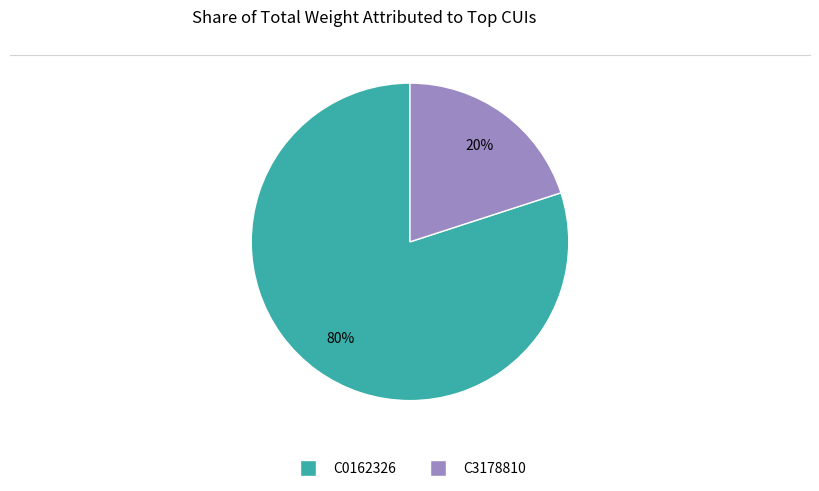

How many slices are in this pie chart?

2